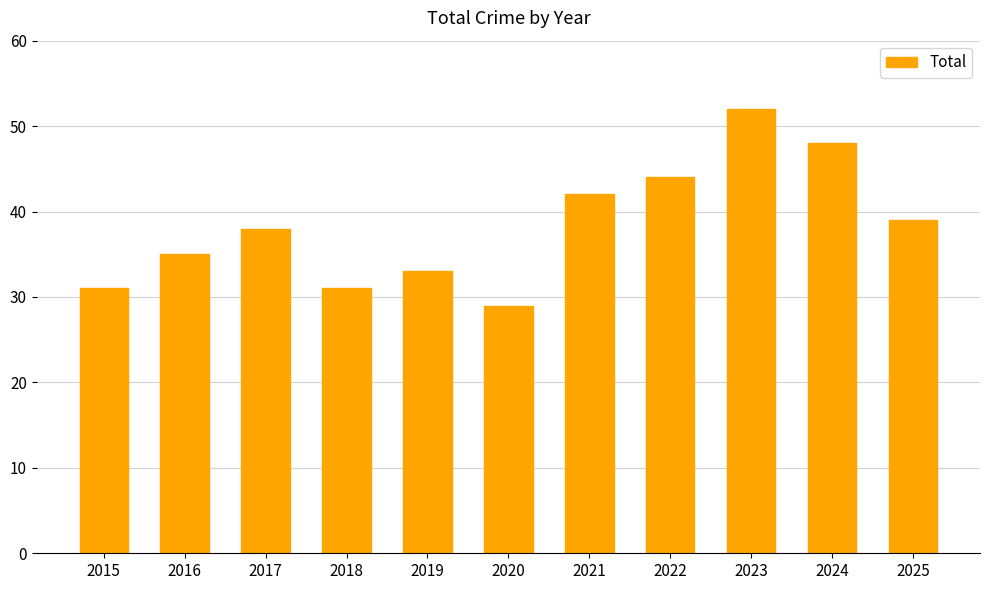

What is the difference between the maximum and minimum values?

23